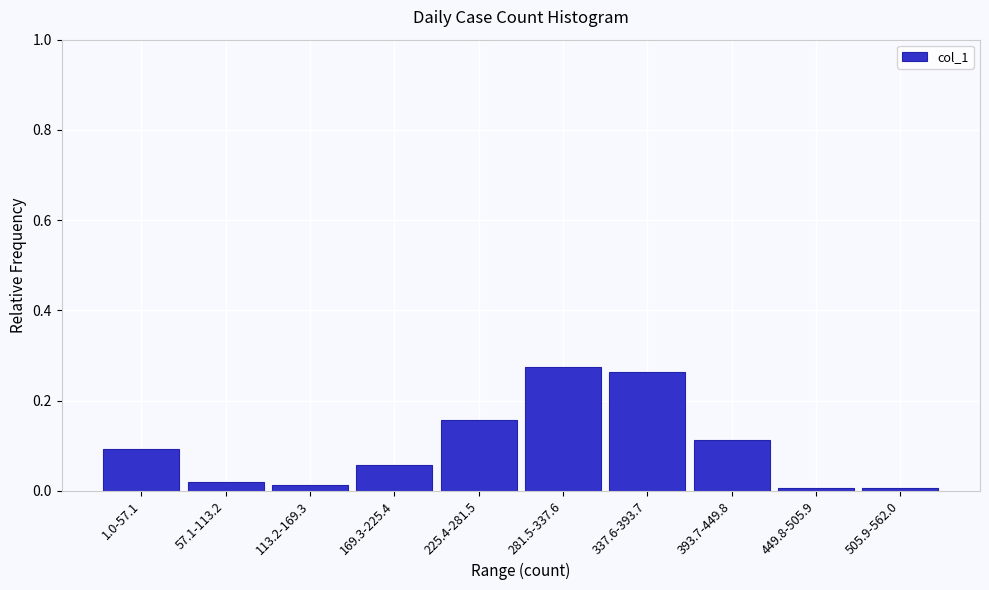

What position from the left is 393.7-449.8?

8